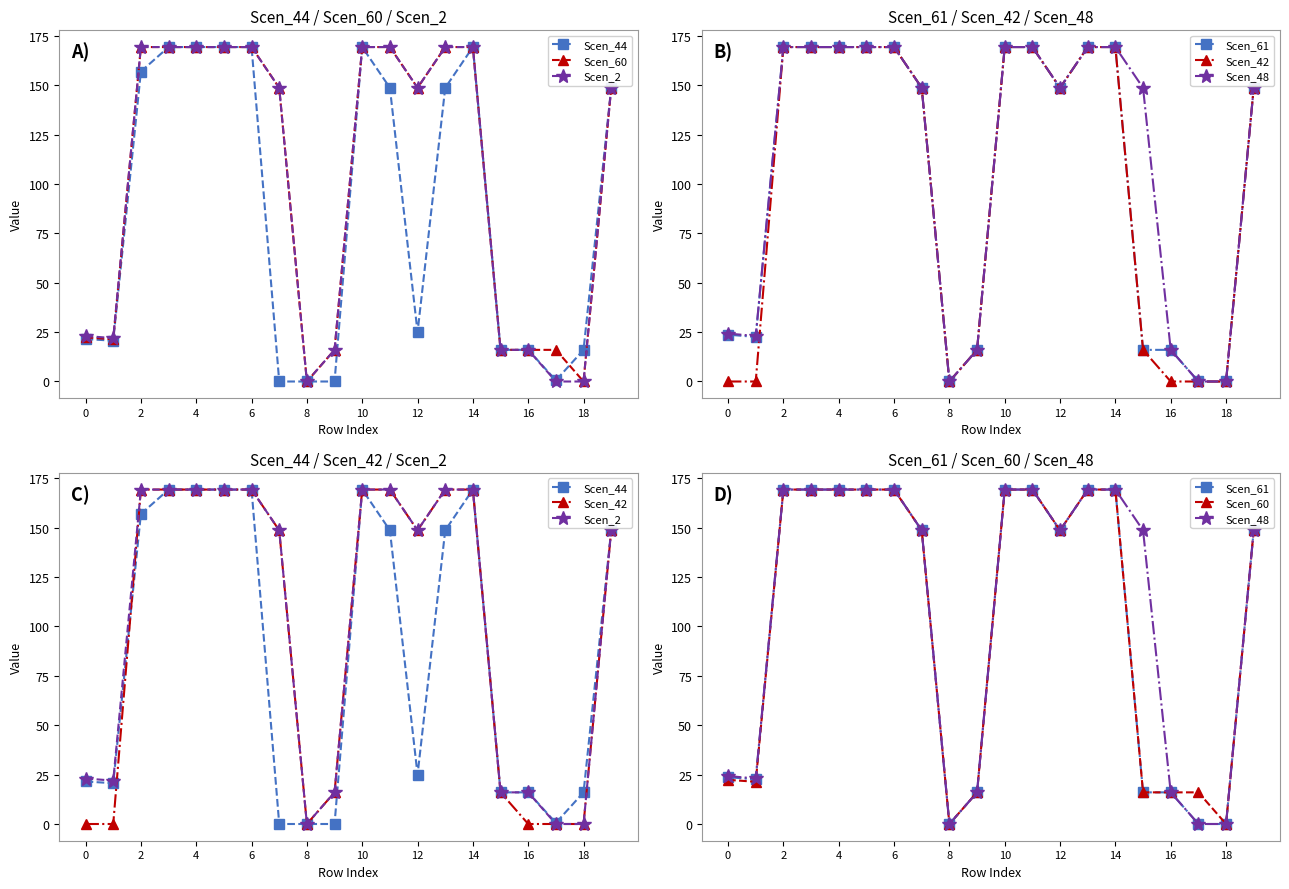

Reading right to left, transcribe all the data shown in this chart.

Scen_44: 148.7	16.0	0.6	16.0	16.0	169.3	148.7	25.0	148.7	169.3	0.0	0.0	0.0	169.3	169.3	169.3	169.3	156.9	20.6	21.5
Scen_60: 148.7	0.0	16.0	16.0	16.0	169.3	169.3	148.7	169.3	169.3	16.0	0.0	148.7	169.3	169.3	169.3	169.3	169.3	21.4	22.4
Scen_2: 148.7	0.0	0.0	16.0	16.0	169.3	169.3	148.7	169.3	169.3	16.0	0.0	148.7	169.3	169.3	169.3	169.3	169.3	22.0	23.0
Scen_61: 148.7	0.0	0.0	16.0	16.0	169.3	169.3	148.7	169.3	169.3	16.0	0.0	148.7	169.3	169.3	169.3	169.3	169.3	22.6	23.7
Scen_42: 148.7	0.0	0.0	0.0	16.0	169.3	169.3	148.7	169.3	169.3	16.0	0.0	148.7	169.3	169.3	169.3	169.3	169.3	0.0	0.0
Scen_48: 148.7	0.0	0.0	16.0	148.7	169.3	169.3	148.7	169.3	169.3	16.0	0.0	148.7	169.3	169.3	169.3	169.3	169.3	23.1	24.3